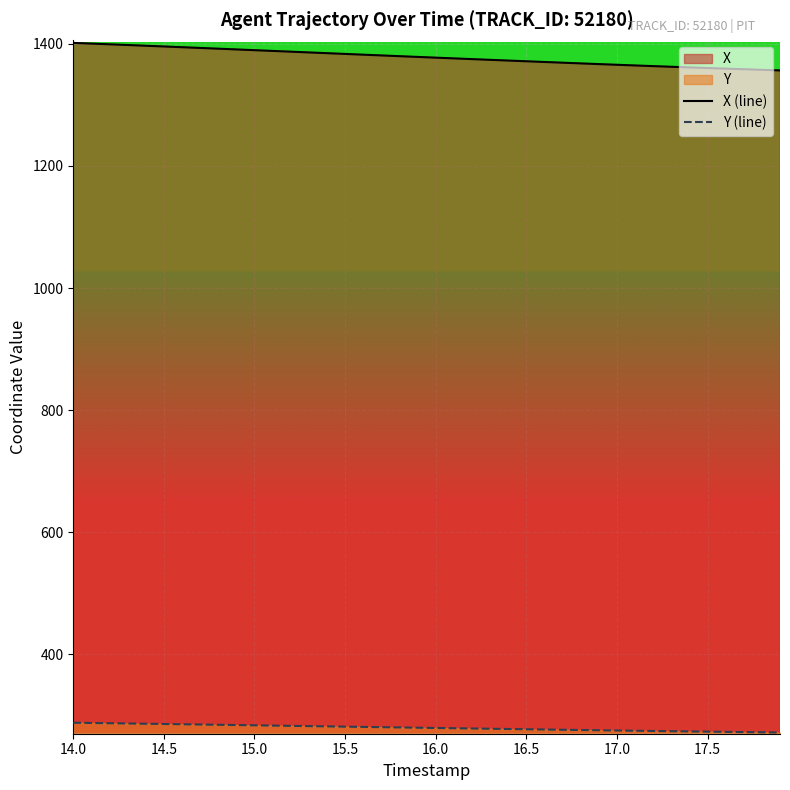

Count the number of data series in this chart.

2